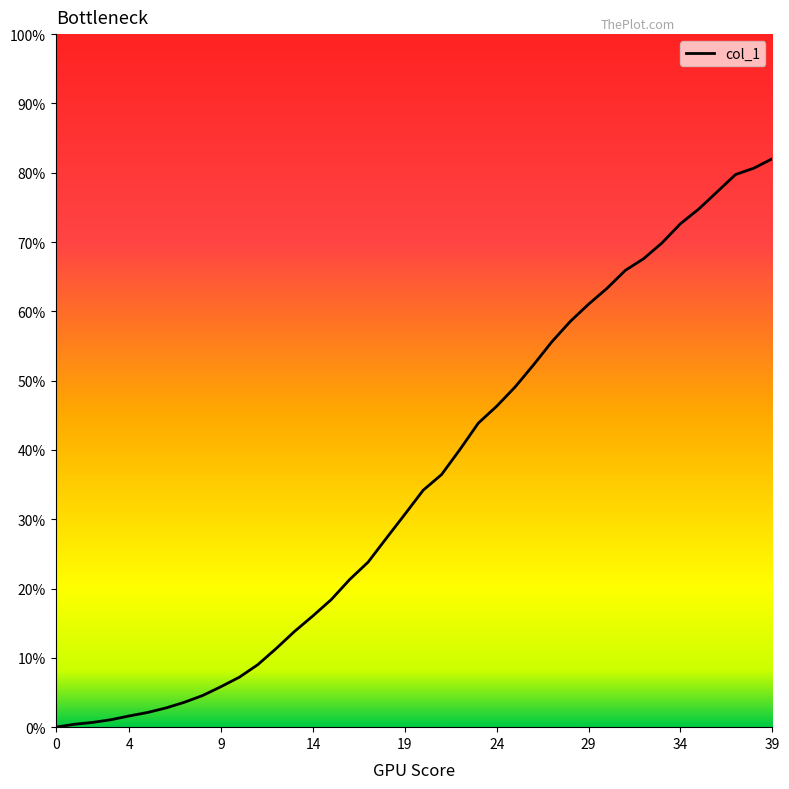

What is the maximum value shown in the chart?

82.0